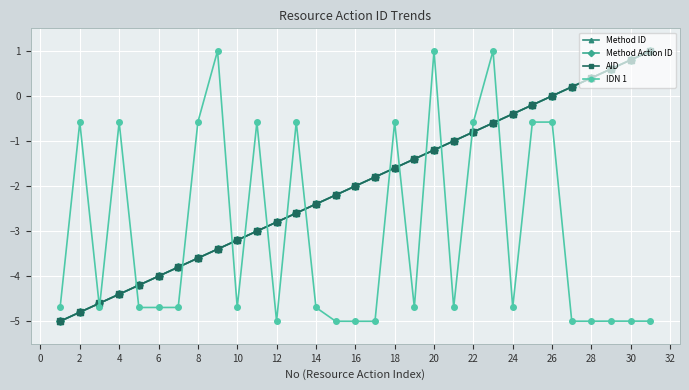

Is this an area chart (filled region under the line)?

No